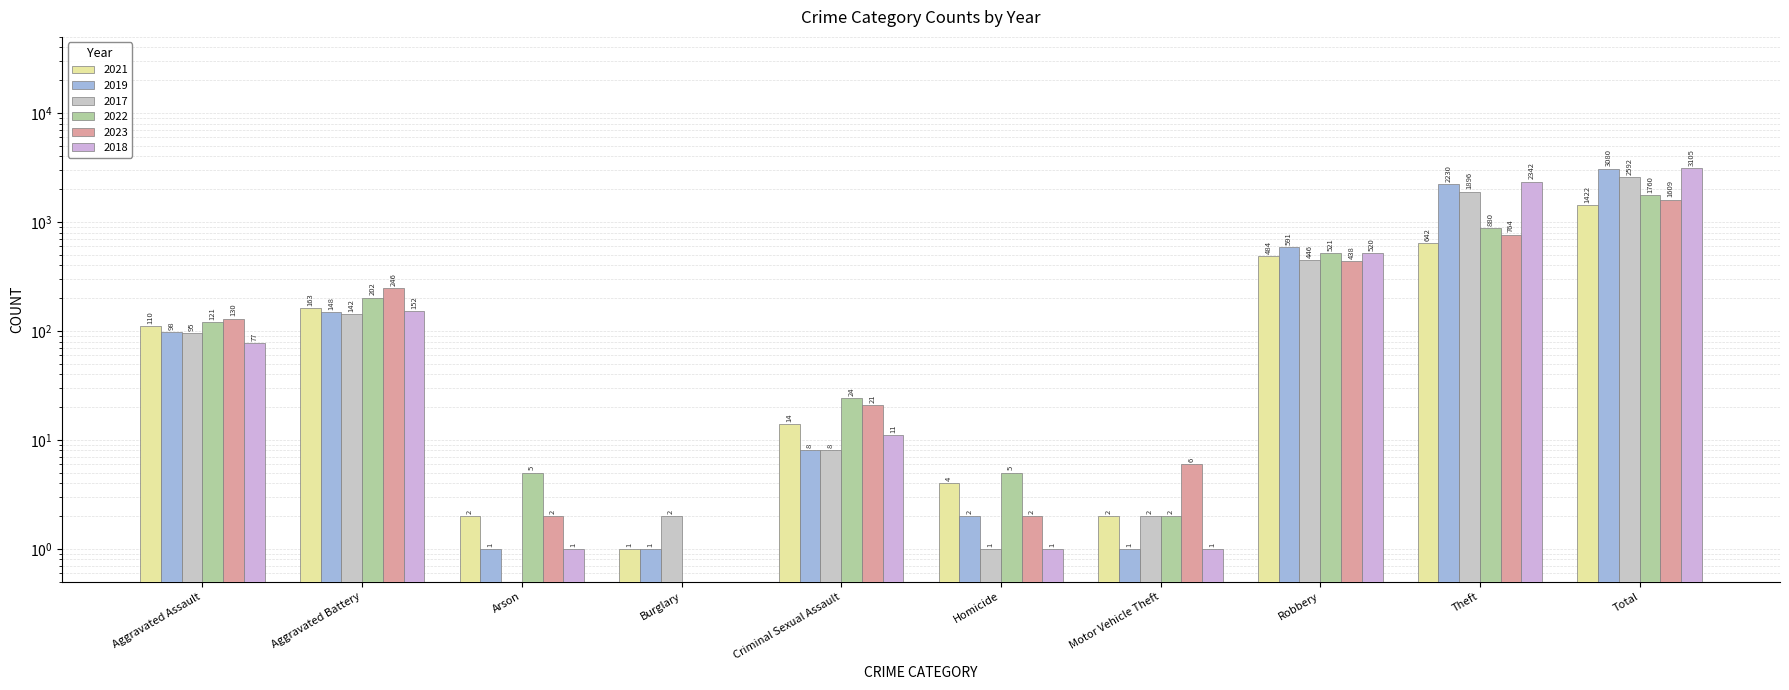

Rank the series at Theft from highest to lowest value.

2018, 2019, 2017, 2022, 2023, 2021